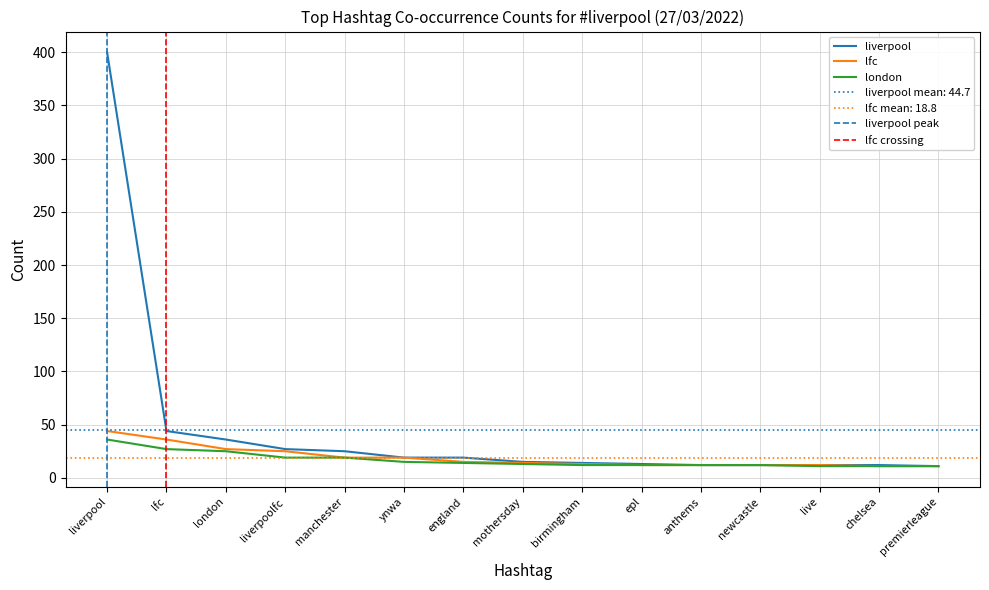

What is the label of the 4th point from the right?

newcastle